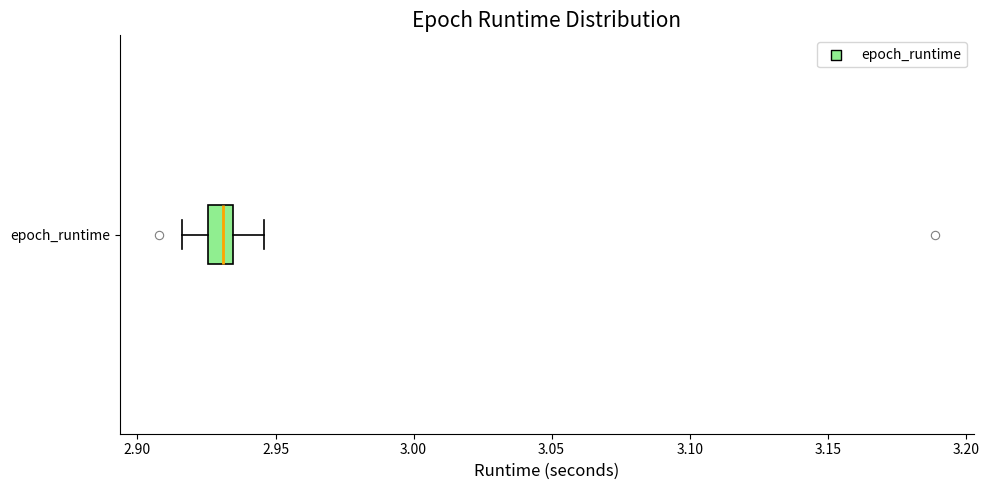

Transcribe this box plot: give where the median line is, the range the box spans, and where the two whiskers end, as read against the x-axis. The values are not printed on the chart, so give them approximately, as read against the axis.

median 2.930, box 2.925 to 2.935, whiskers 2.915 to 2.945